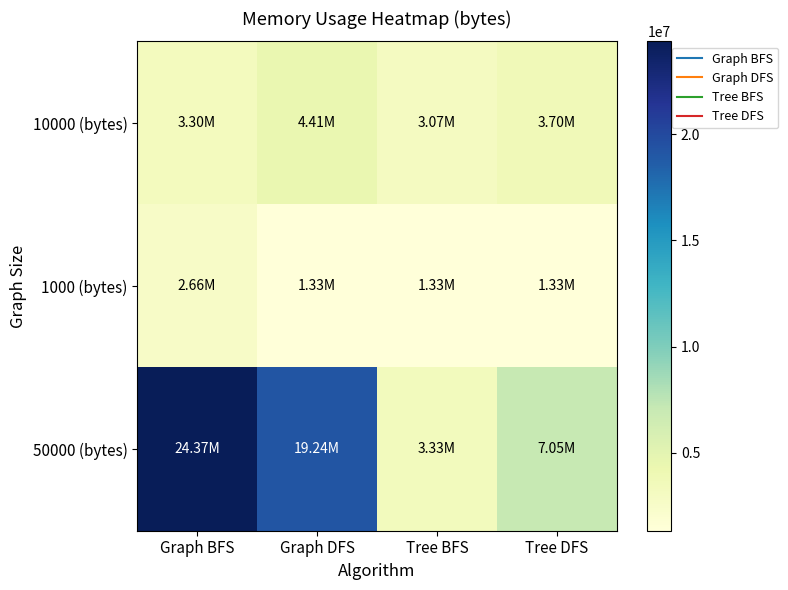

Which has a higher value, Graph BFS or Graph DFS?

Graph DFS